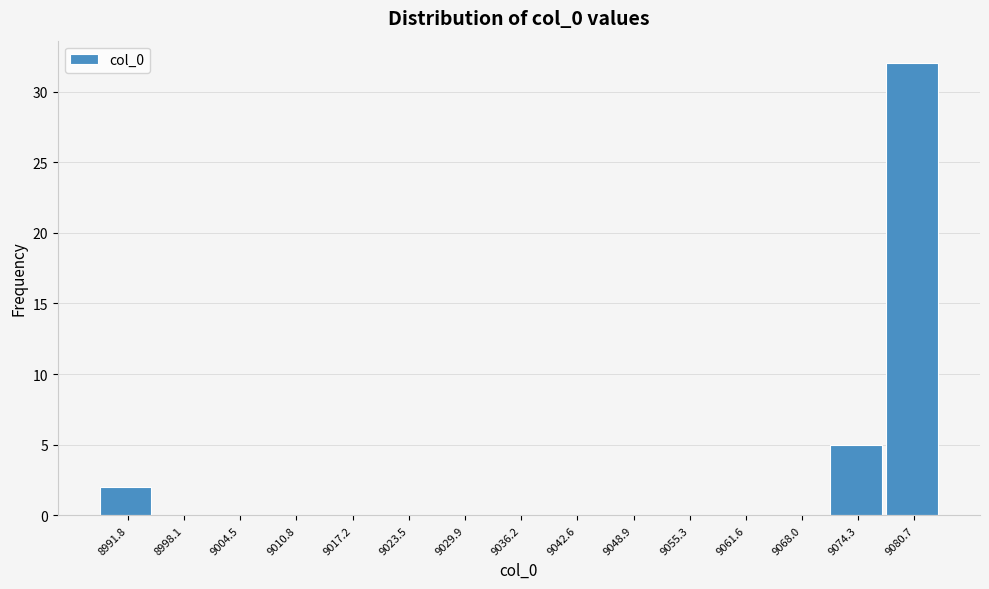

Reading left to right, transcribe this chart: for each bar, give the range it covers on the x-axis and its height. Neither the bar edges nor the heights are printed on the chart, so give them approximately, as read against the axes.

8989 to 8995: 2
8995 to 9001: 0
9001 to 9008: 0
9008 to 9014: 0
9014 to 9020: 0
9020 to 9027: 0
9027 to 9033: 0
9033 to 9039: 0
9039 to 9046: 0
9046 to 9052: 0
9052 to 9058: 0
9058 to 9065: 0
9065 to 9071: 0
9071 to 9077: 5
9077 to 9084: 32